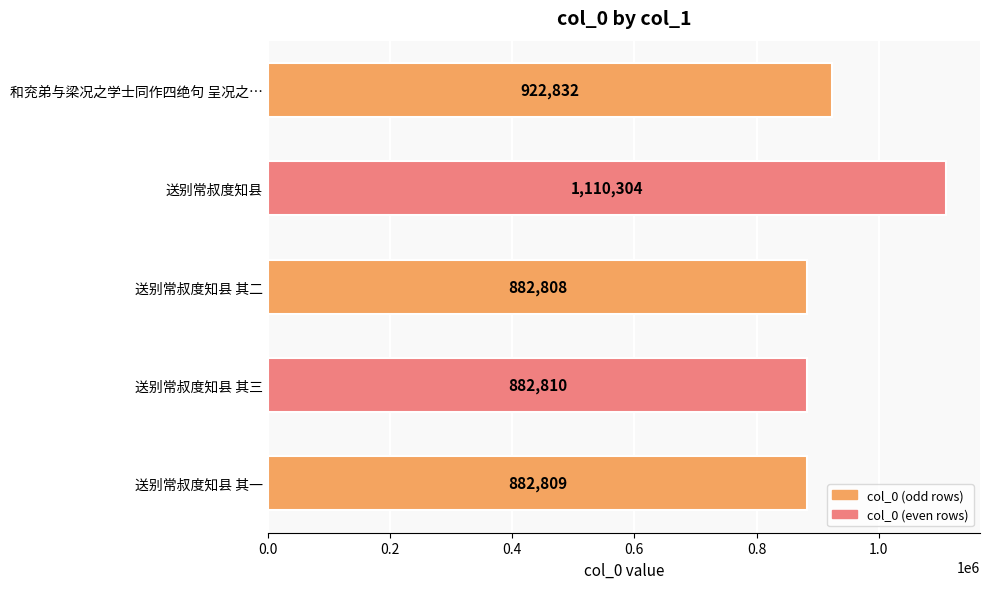

At which category does the chart reach its peak across all series?

送别常叔度知县